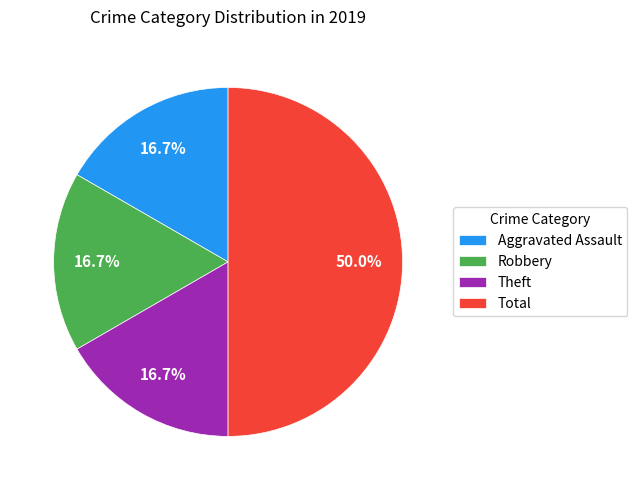

Do Aggravated Assault and Robbery together represent more than half of the pie?

No